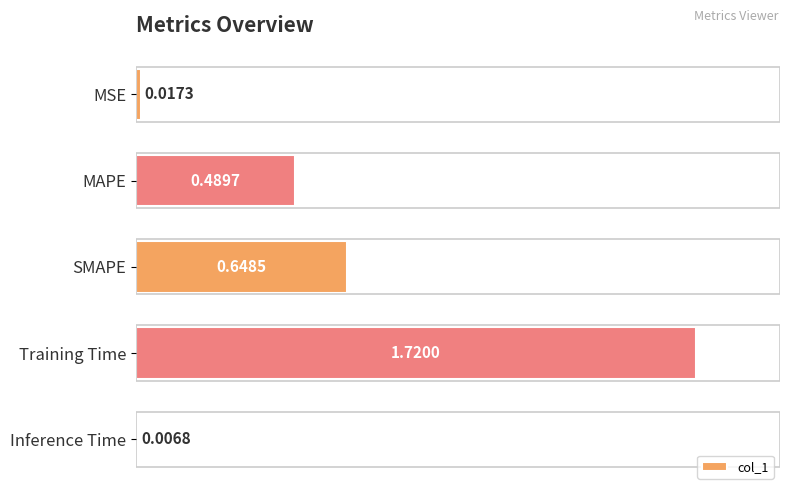

How many bars are there in total?

5